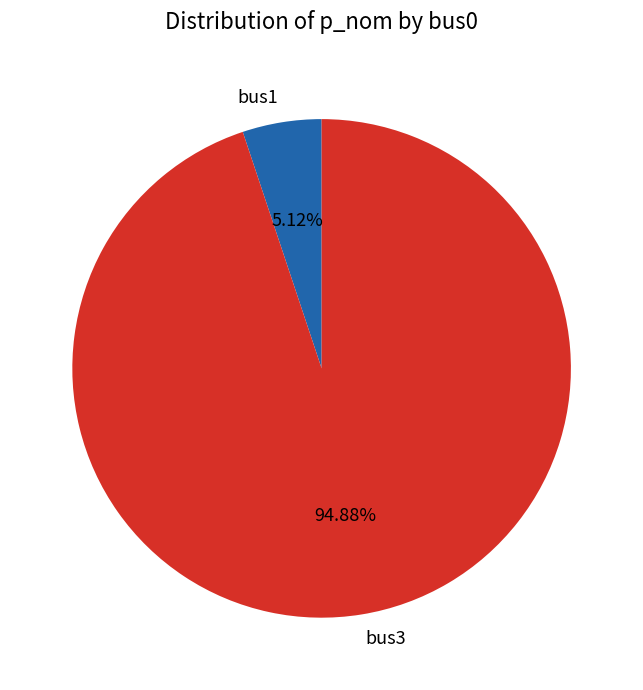

True or false: bus3 accounts for 95% of the total.

True